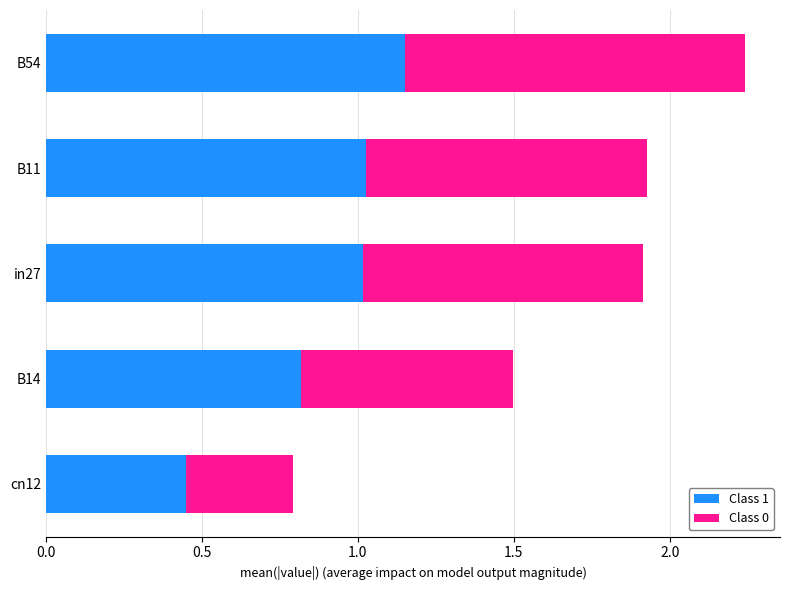

What are all the series names shown in the legend?

Class 1, Class 0